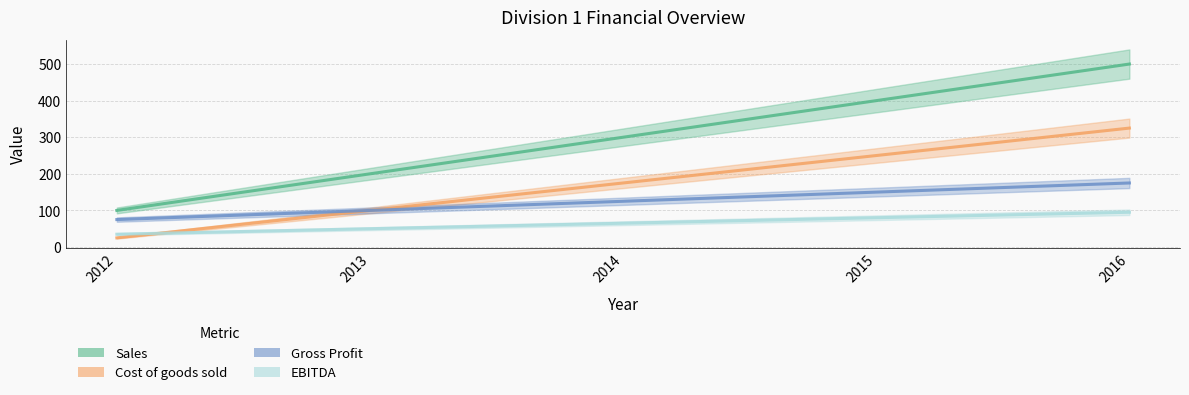

How many times do Cost of goods sold and EBITDA cross each other?

1